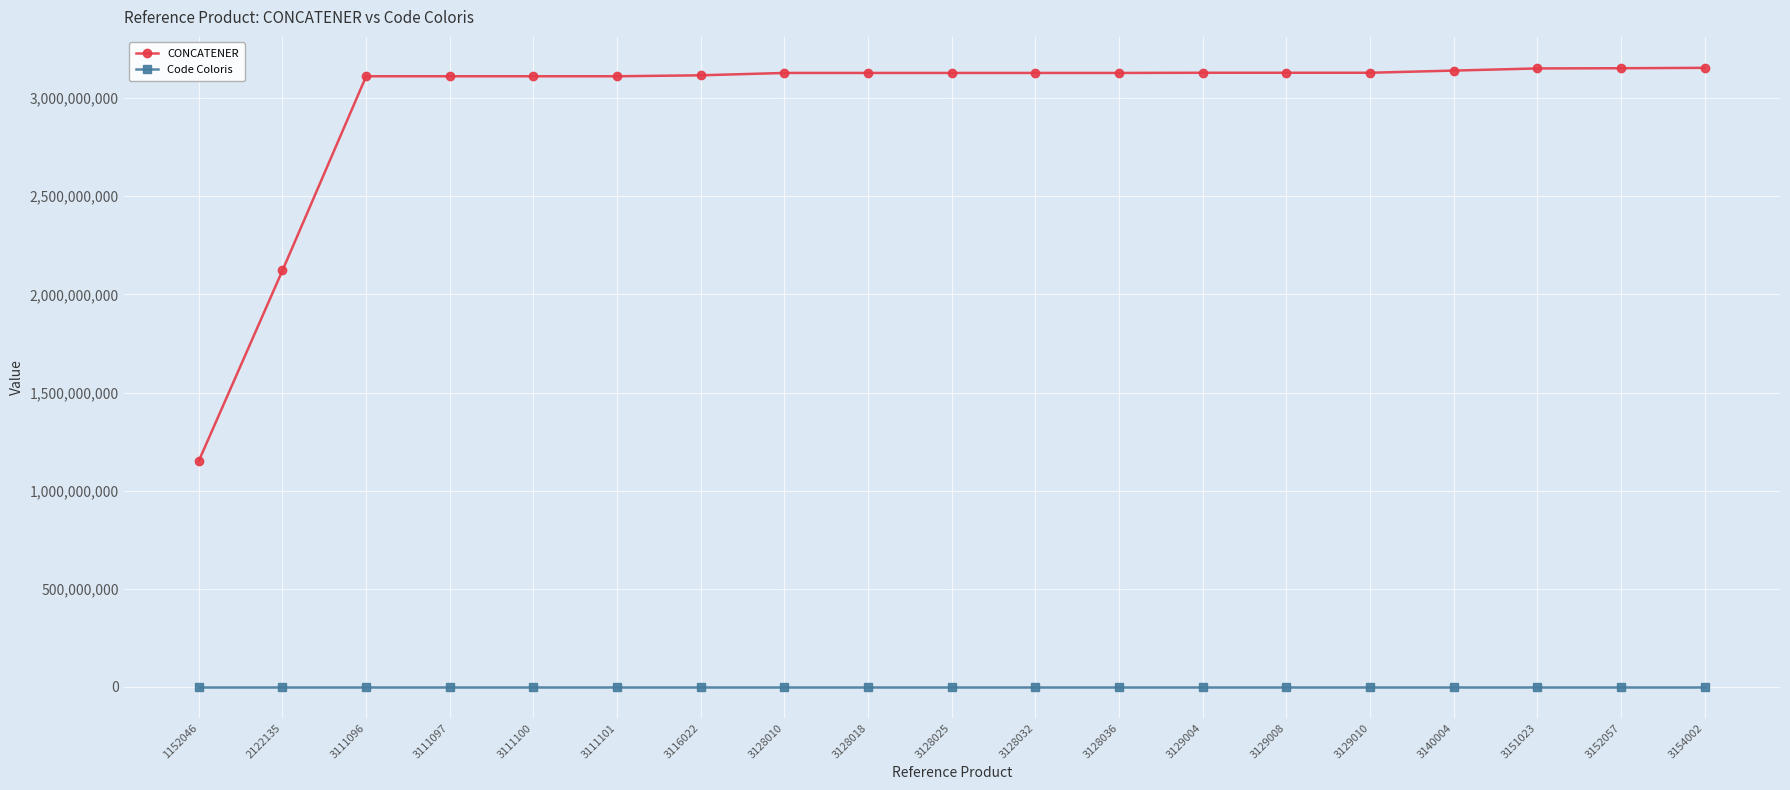

How many lines are shown in the chart?

2